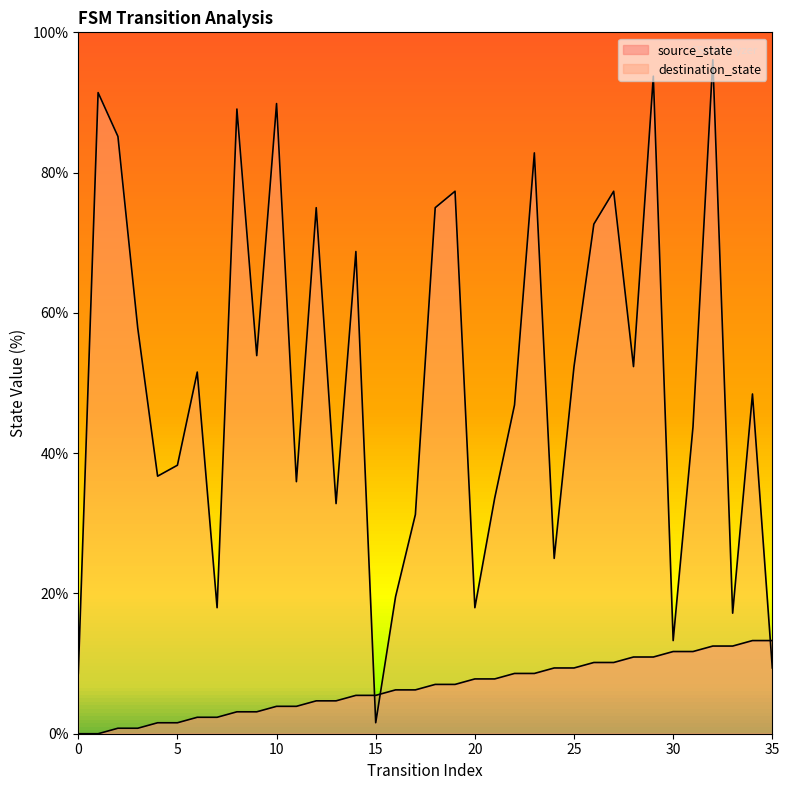

Which series ends up on top after the final intersection of source_state and destination_state?

source_state